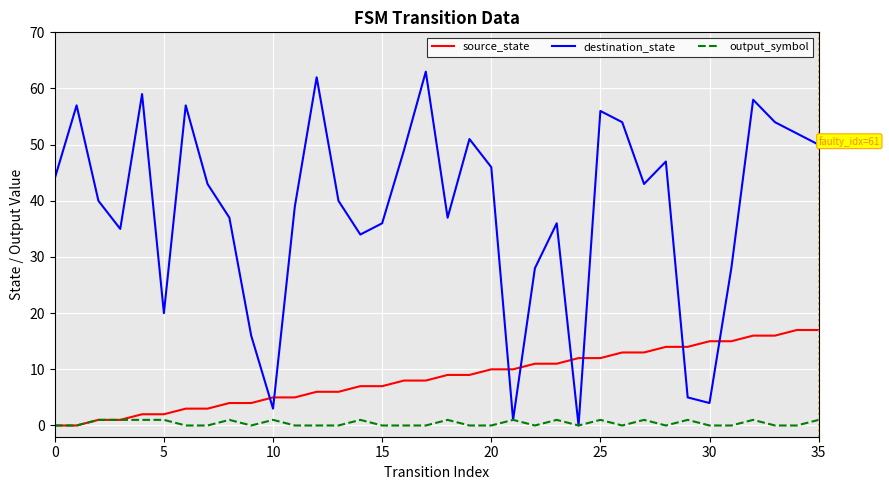

At how many categories does at least one series exceed 29?

27